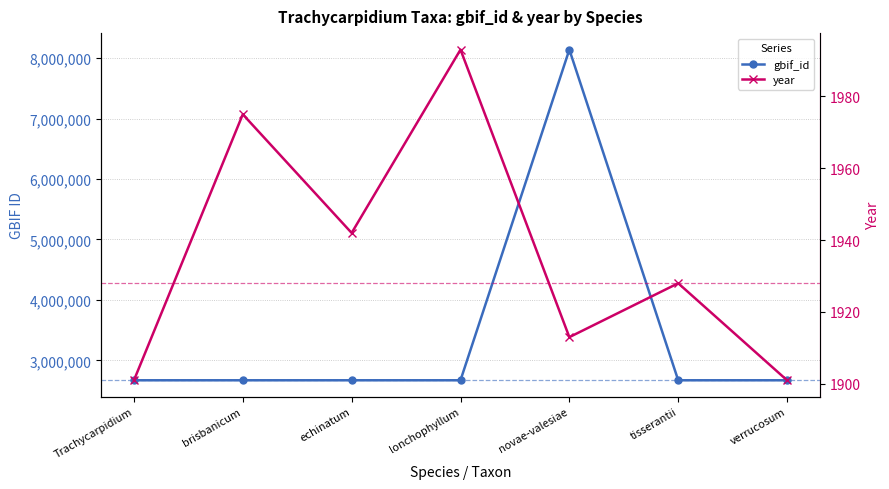

What is the sum of the year values at verrucosum and echinatum?

3843